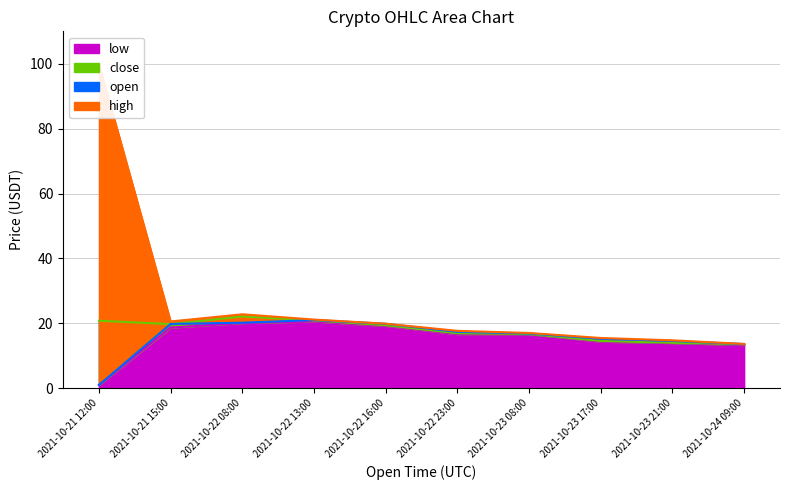

What value does the low series have at 2021-10-23 08:00?

16.7